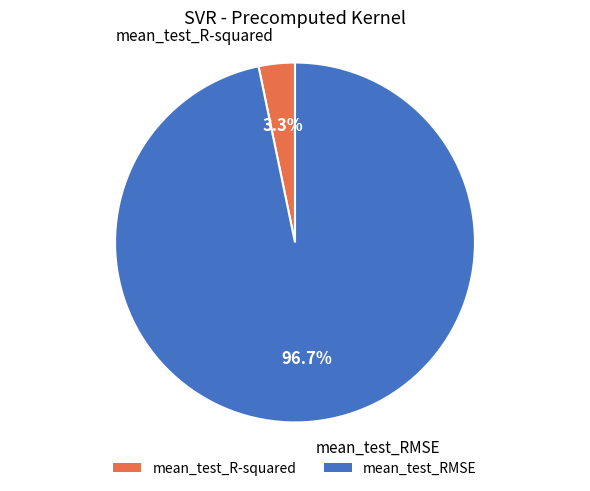

To the nearest percent, what portion does mean_test_R-squared represent?

3%